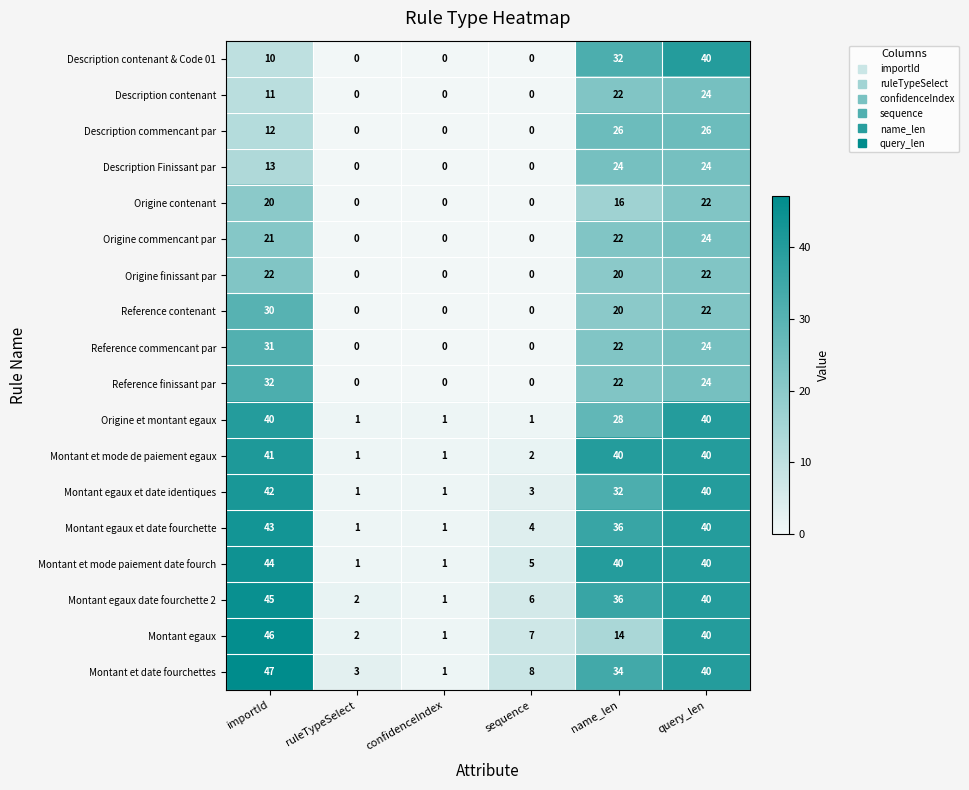

What is the total value across all series at name_len?

486